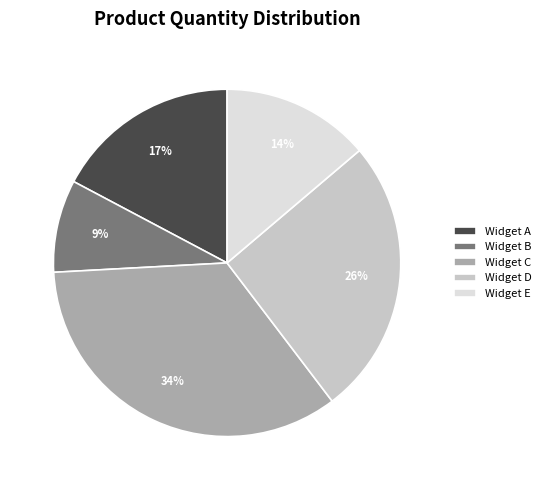

True or false: Widget E accounts for 14% of the total.

True